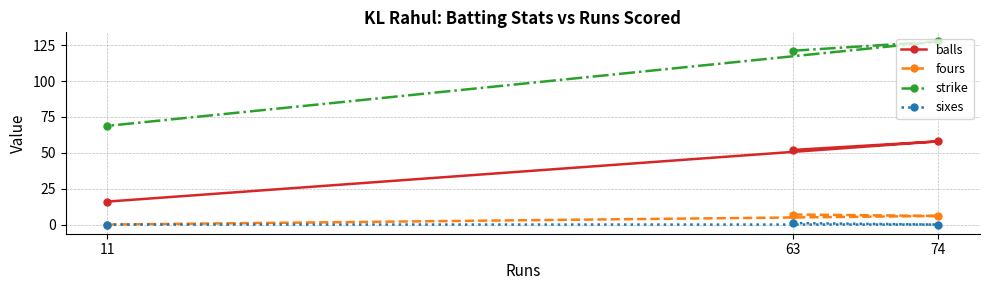

How many values in the balls series exceed 52?

1